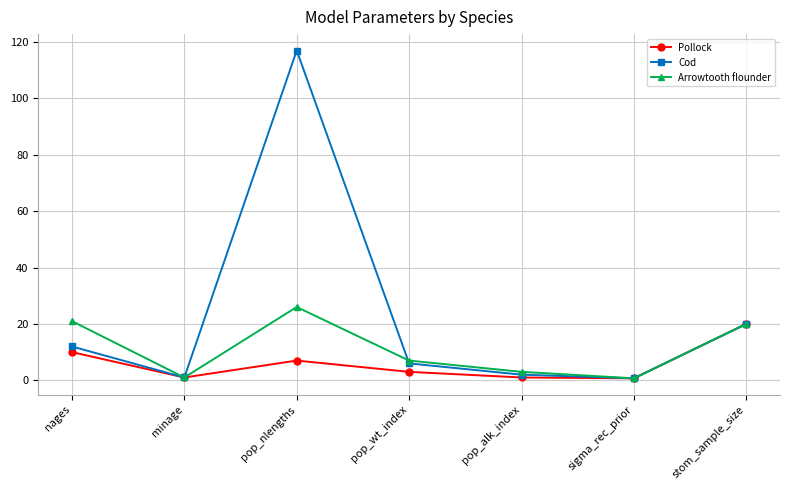

True or false: Arrowtooth flounder has more than 0 interior local peaks.

True